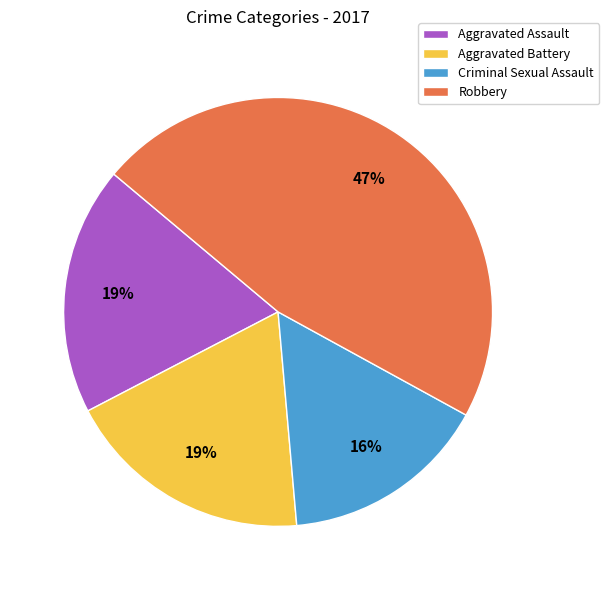

What is the largest slice in the pie chart?

Robbery